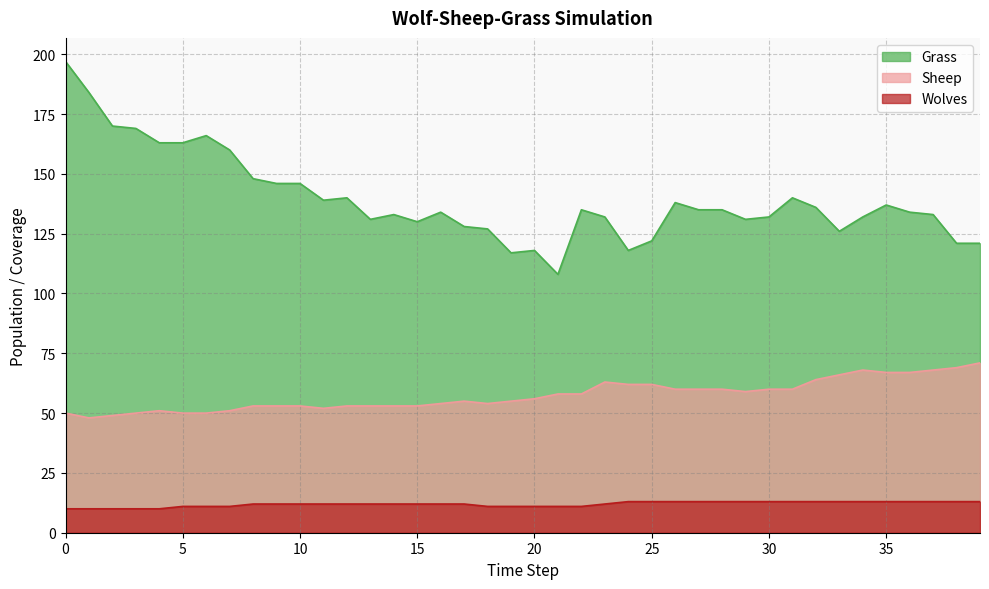

What is the average value of the Wolves series?

12